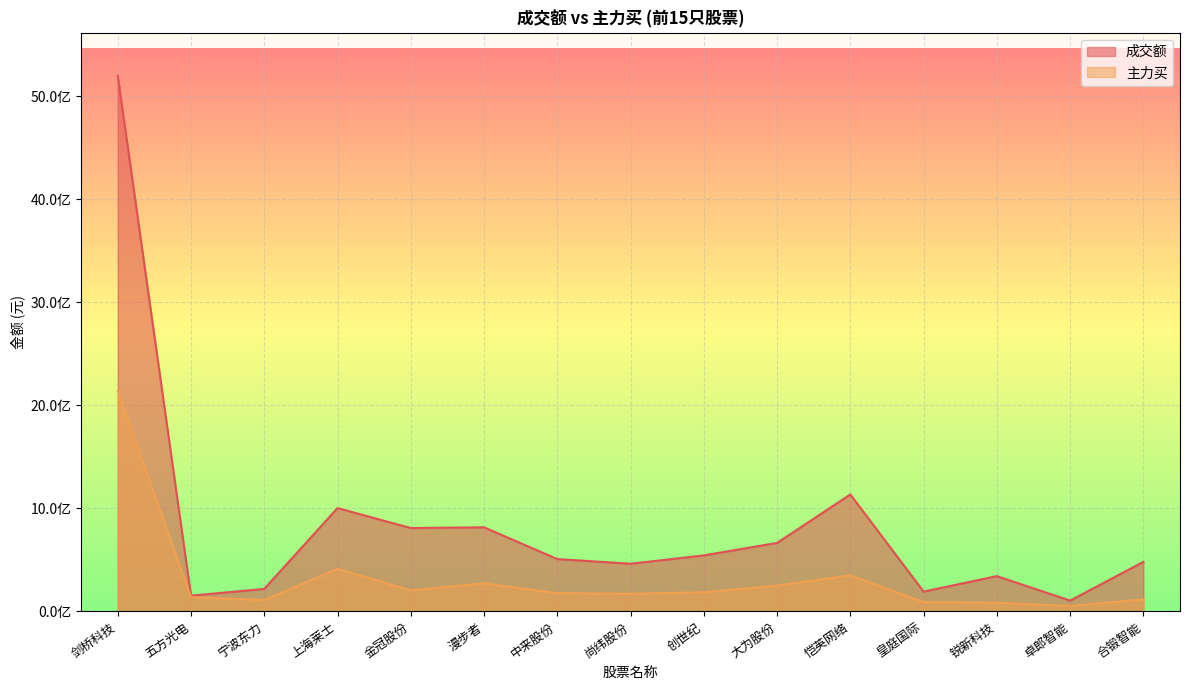

List the series in order of their overall mean, lowest first.

主力买, 成交额